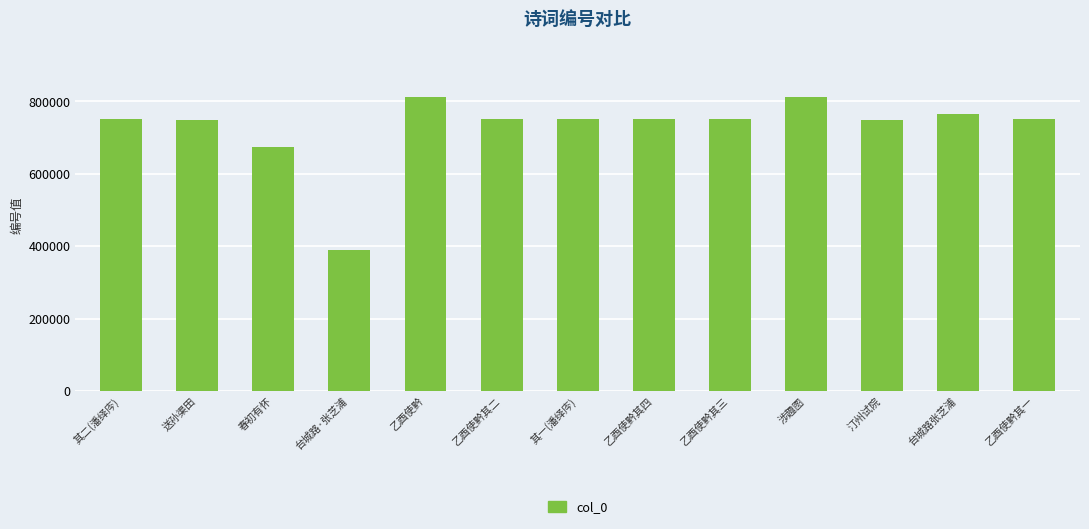

Count the number of data series in this chart.

1